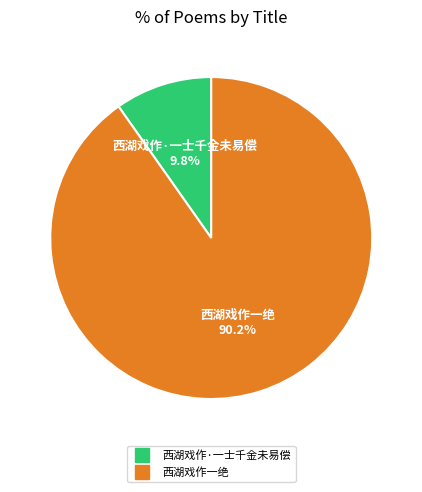

The 西湖戏作·一士千金未易偿 slice represents 2% of the pie. True or false?

False